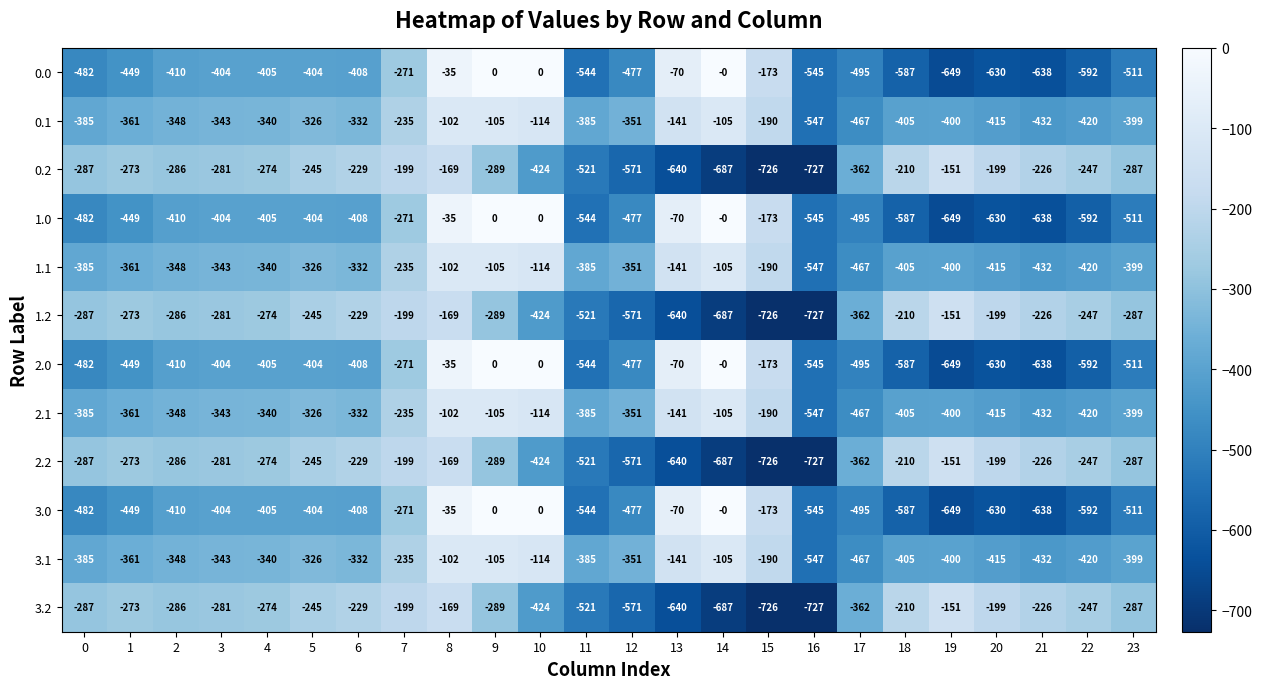

At which category is the sum across all series the highest?

8